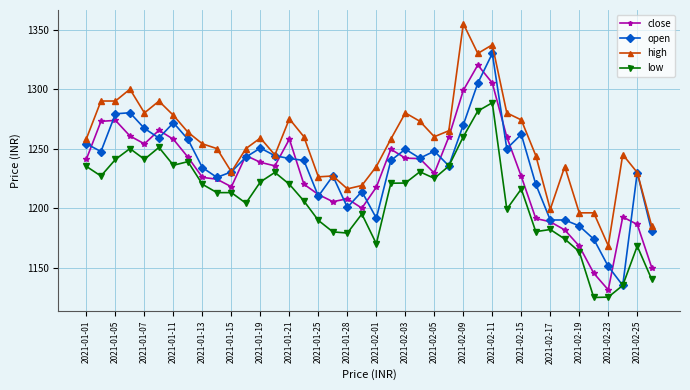

What is the maximum value shown in the chart?

1355.0